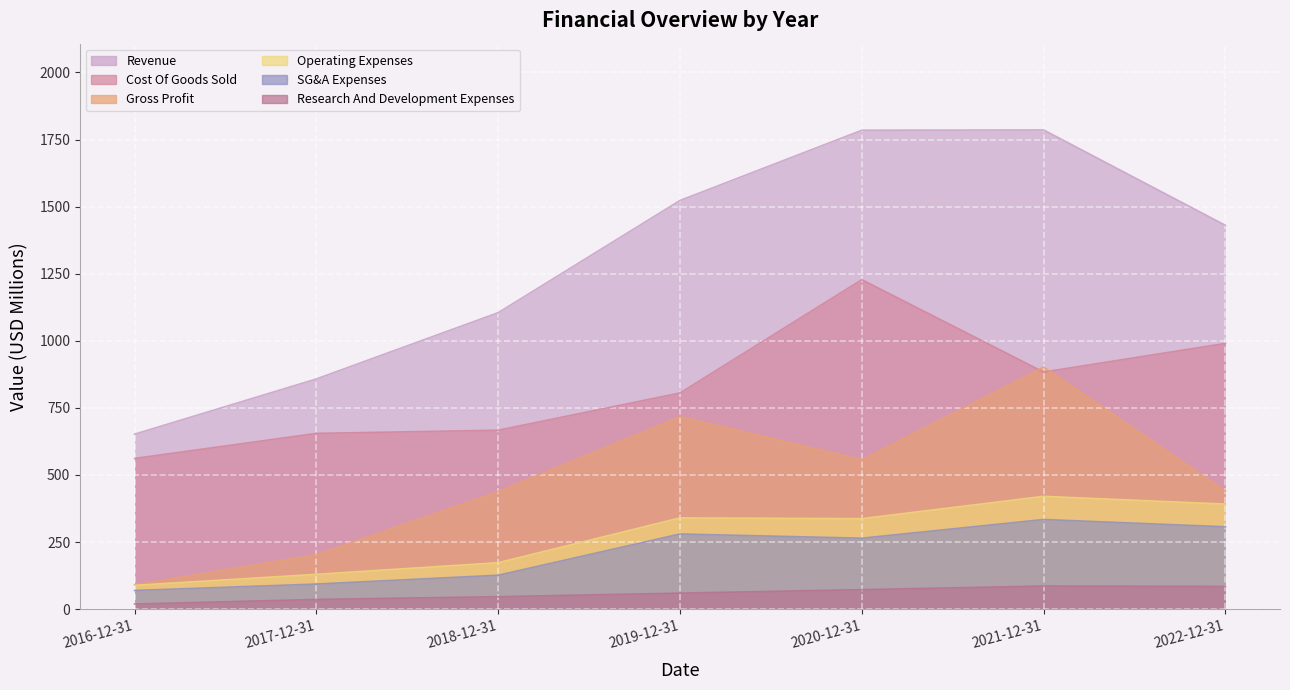

Which category has the highest value across all series?

2021-12-31